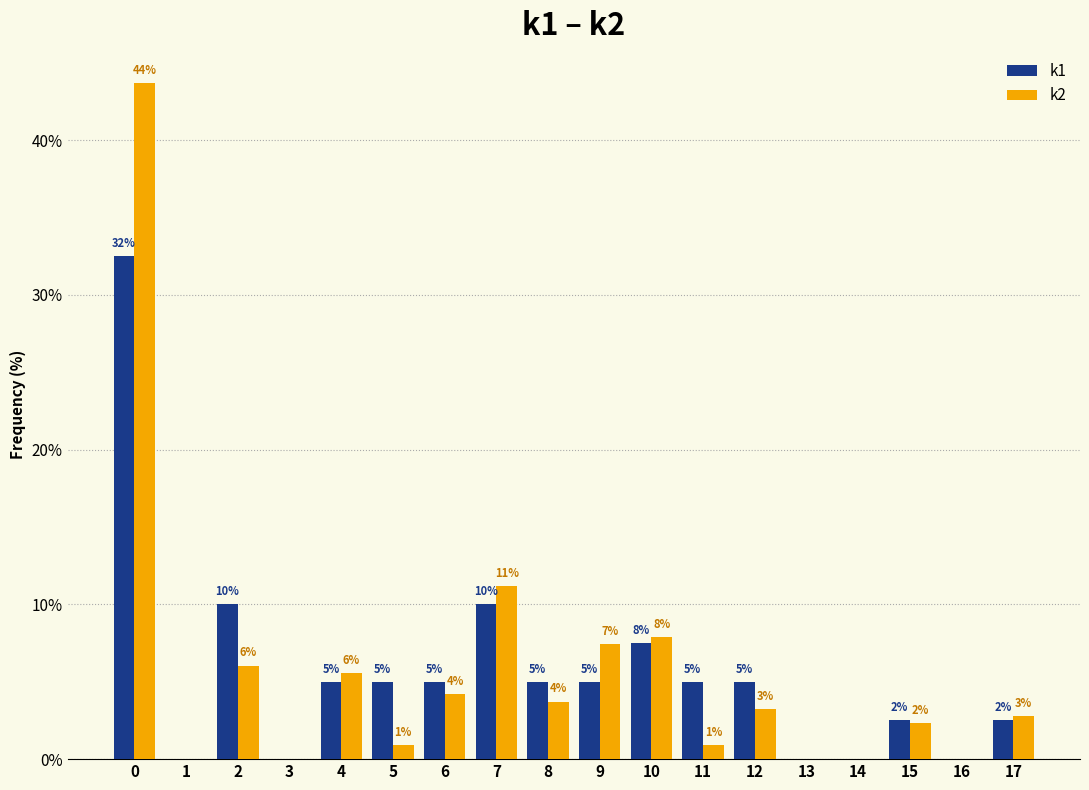

Which label corresponds to the smallest value in the chart?

1